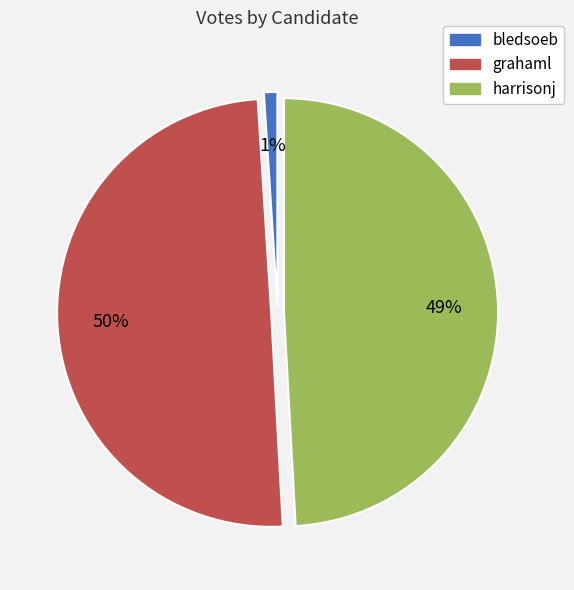

How many slices are in this pie chart?

3